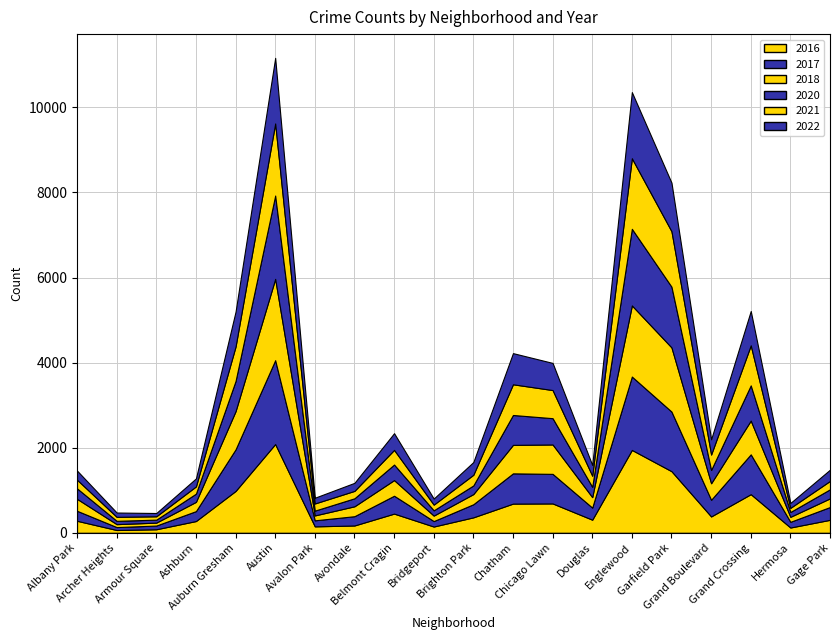

What are all the series names shown in the legend?

2017, 2022, 2016, 2020, 2018, 2021